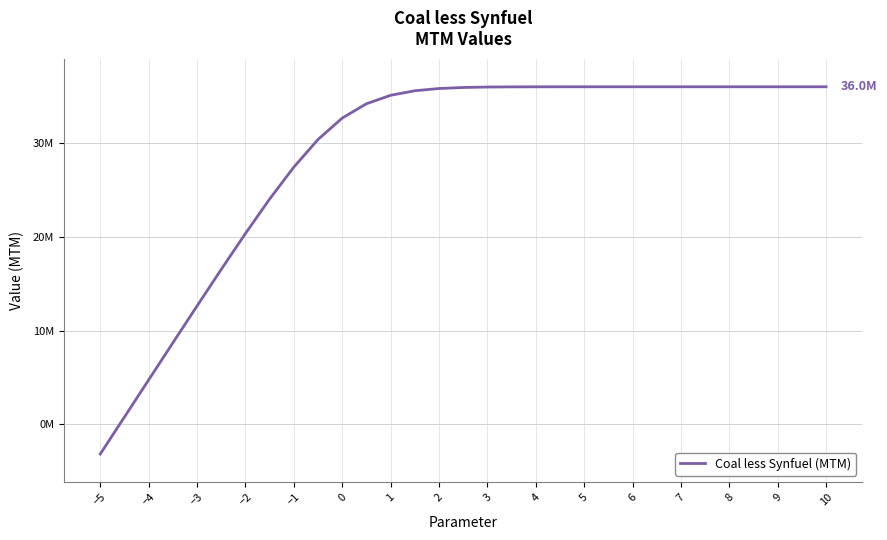

Does the chart have visible grid lines?

Yes